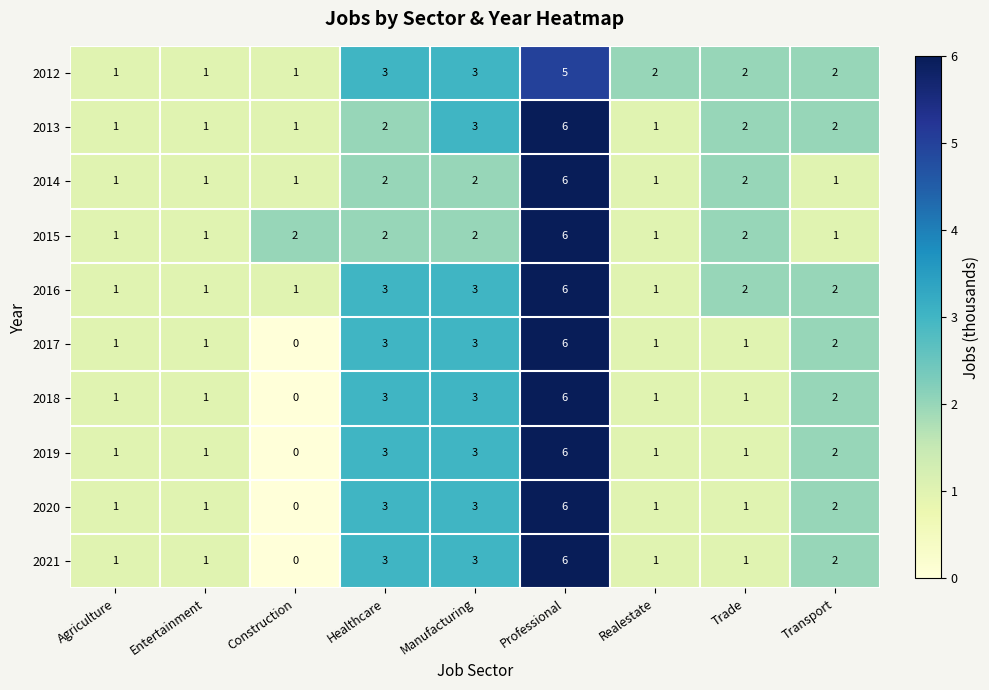

How many 2020 values are between 1 and 3?

7